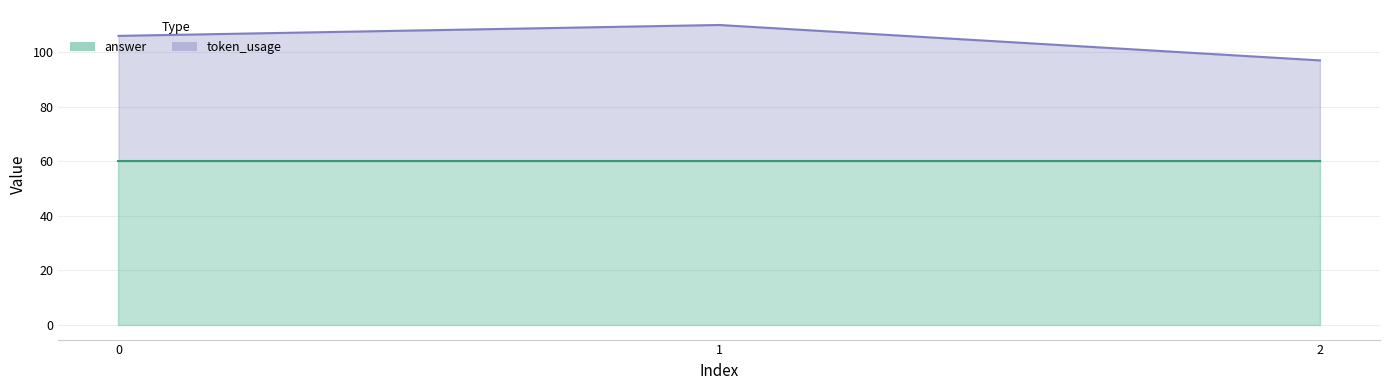

What is the sum of the values at 2 and 0?

203